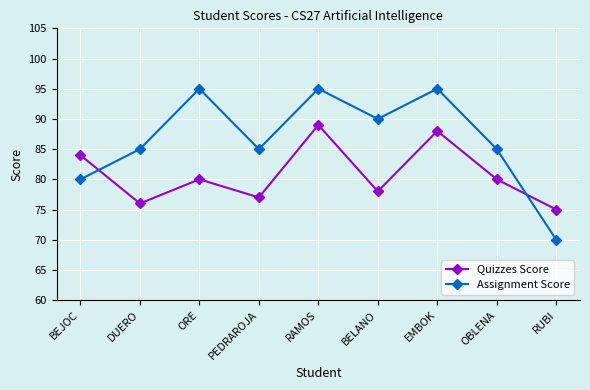

Rank the series at RAMOS from lowest to highest value.

Quizzes Score, Assignment Score